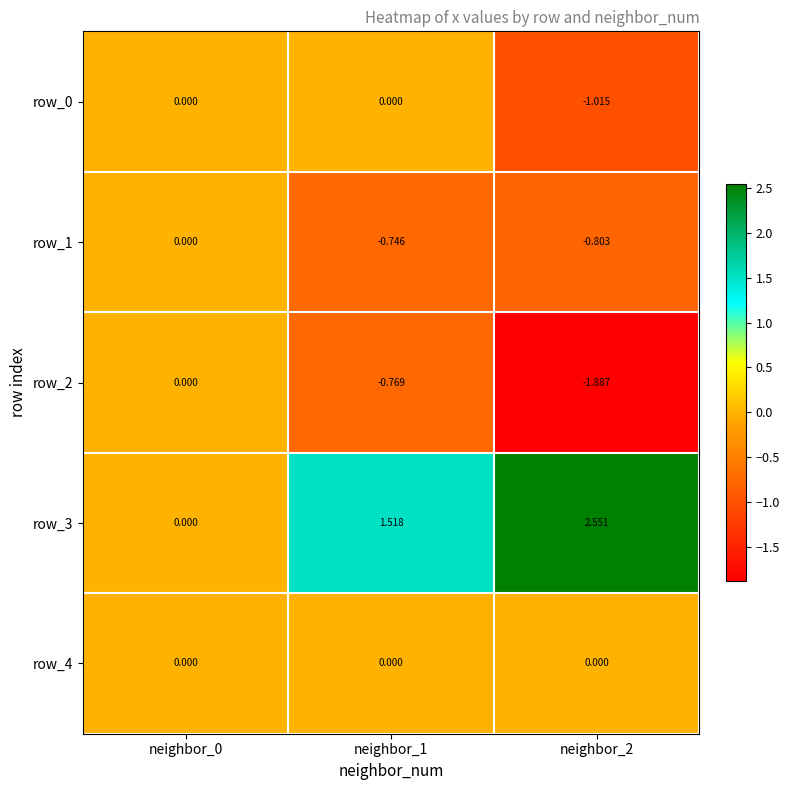

How many values in row_1 are below zero?

2